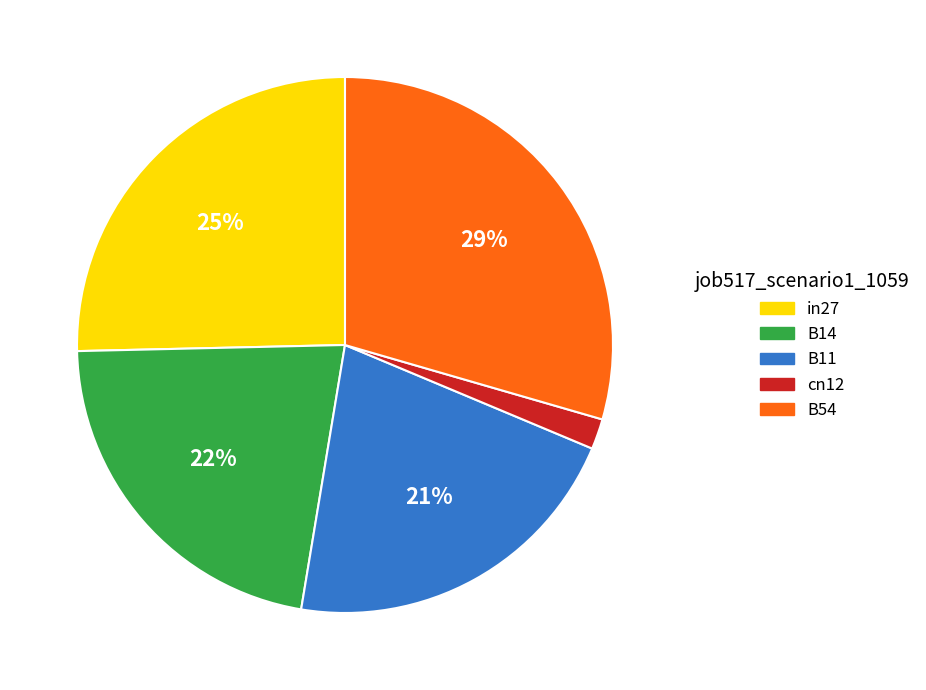

Does B11 account for over 50% of the chart?

No